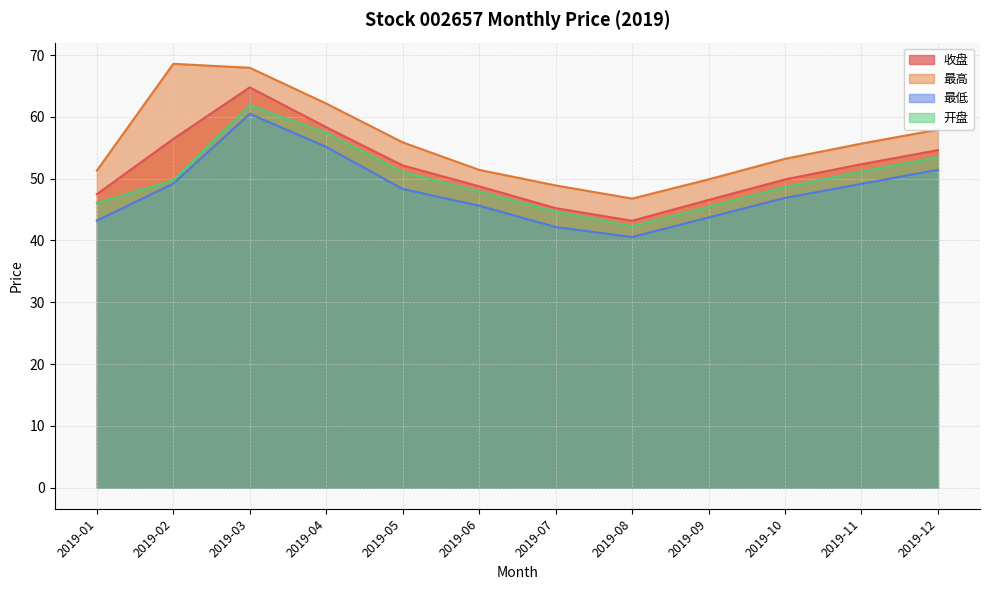

What is the total value across all series at 2019-08?

172.8